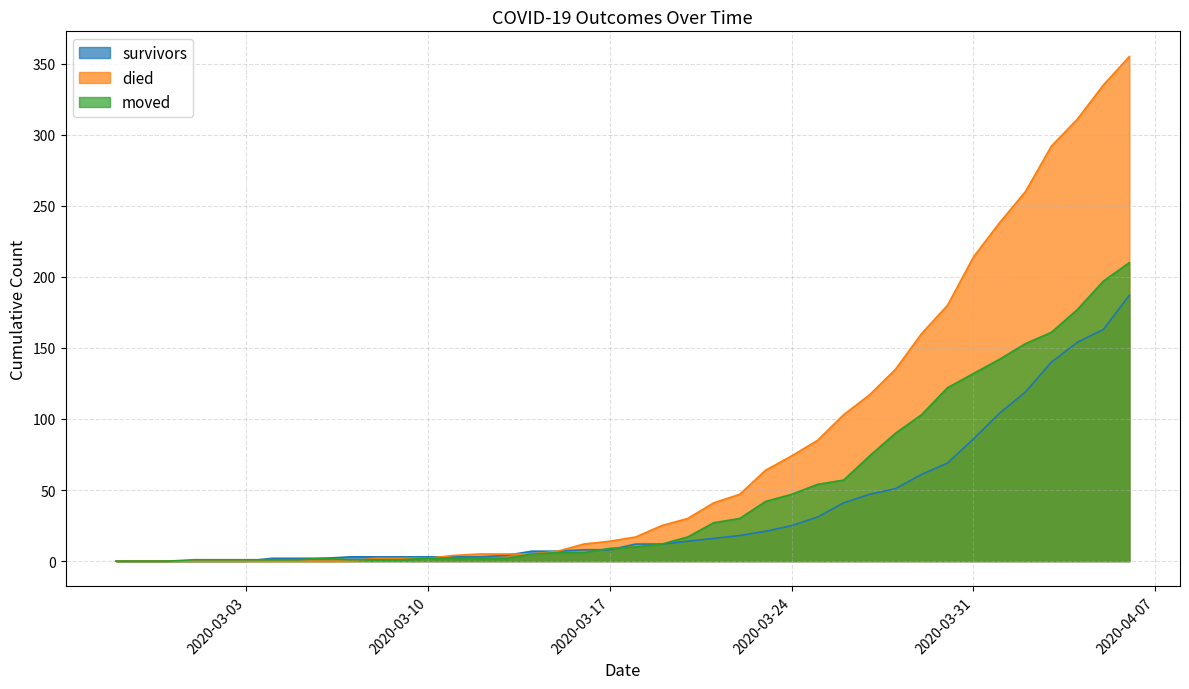

Between 2020-02-29 and 2020-04-01, which series saw the biggest shift?

died